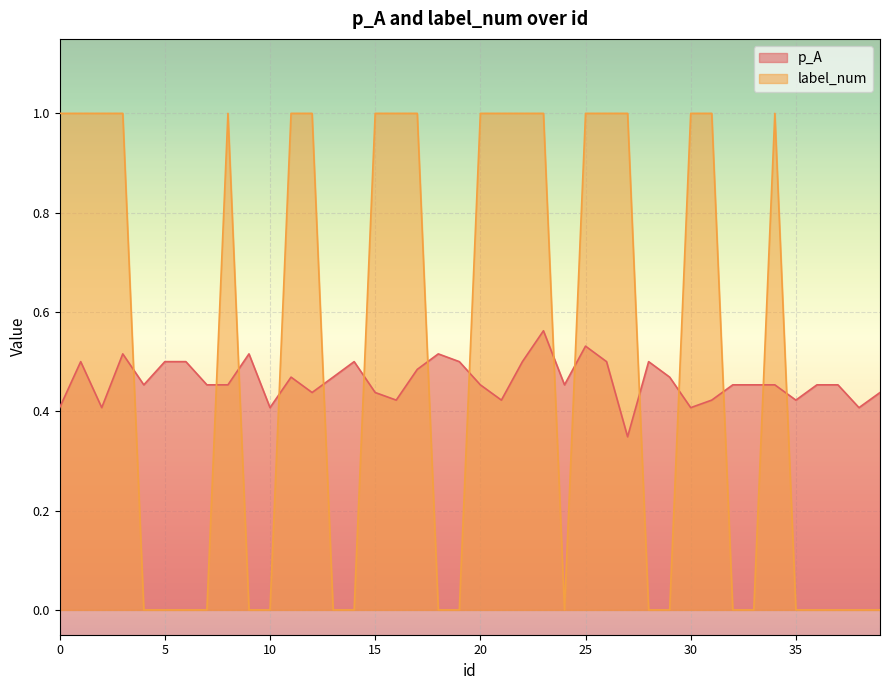

What is the difference between the maximum and minimum values in the label_num series?

1.0